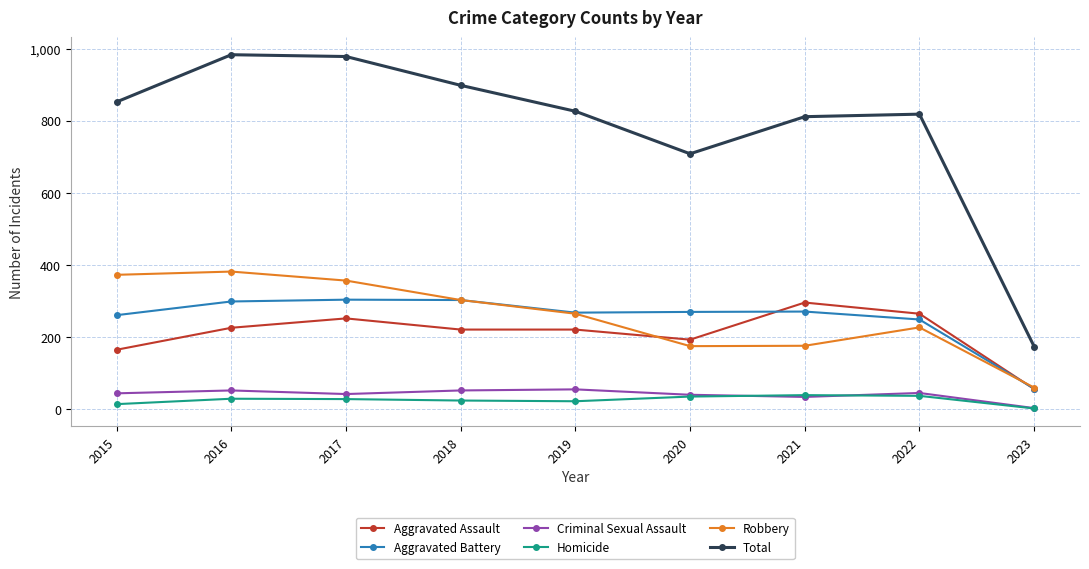

The Aggravated Assault series shows 140 at 2021. True or false?

False